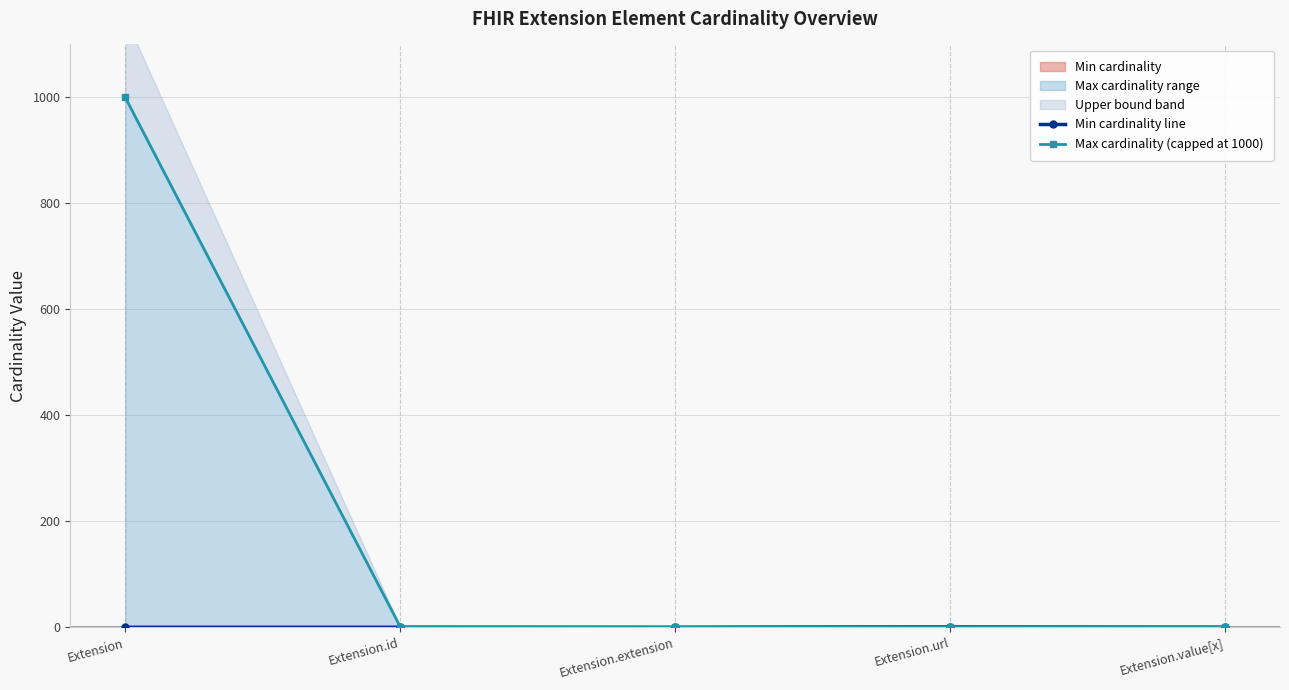

Where does the Max cardinality (capped at 1000) series first go above 1?

Extension